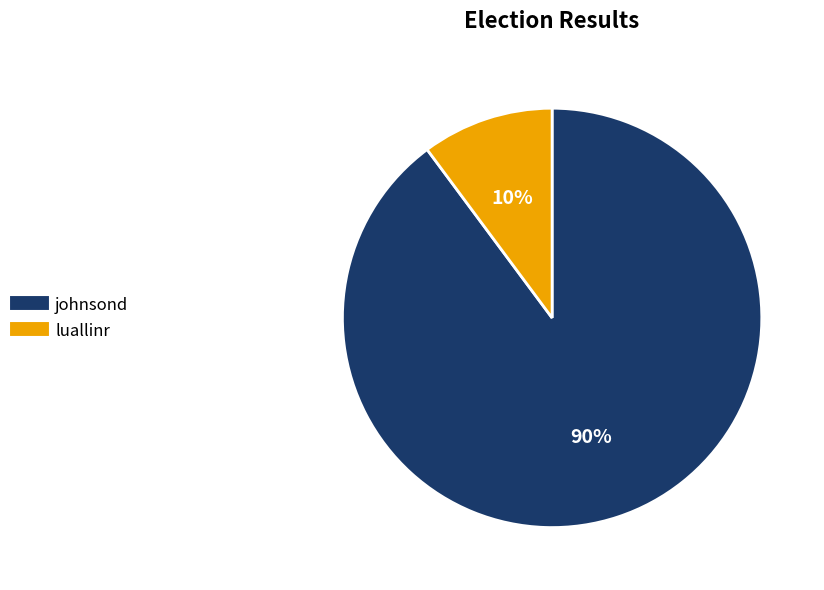

Do luallinr and johnsond together represent more than half of the pie?

Yes